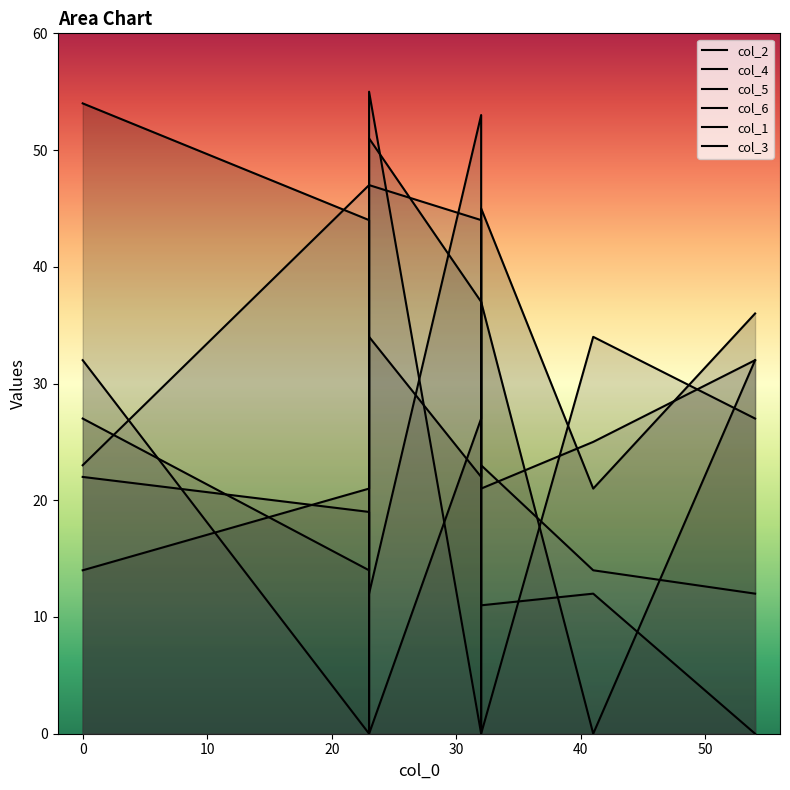

What is the difference between the second highest and minimum values in the col_4 series?

34